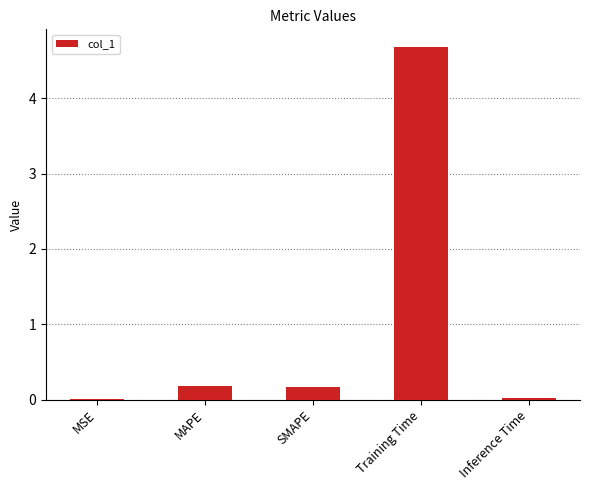

What is the maximum value shown in the chart?

4.7